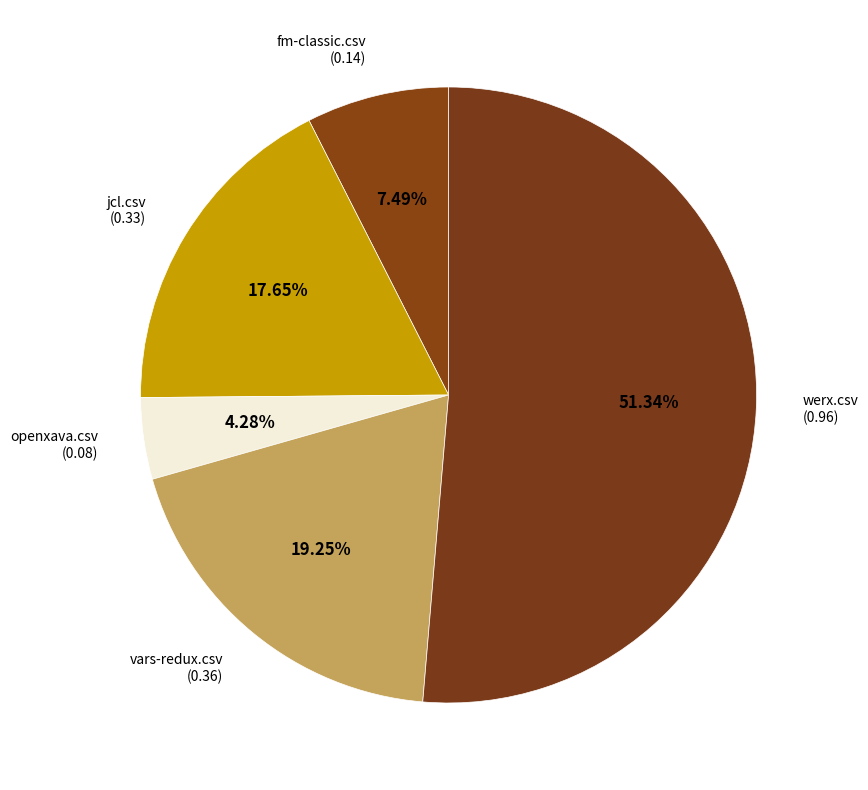

Which category has the biggest portion of the pie?

werx.csv